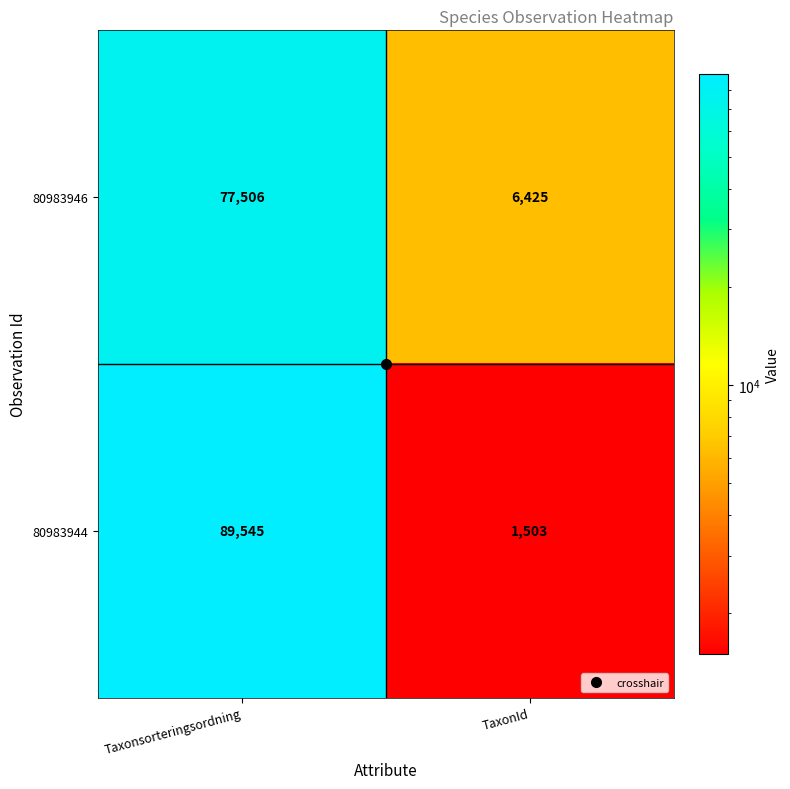

Is it true that 80983946 equals 33620 at Taxonsorteringsordning?

False